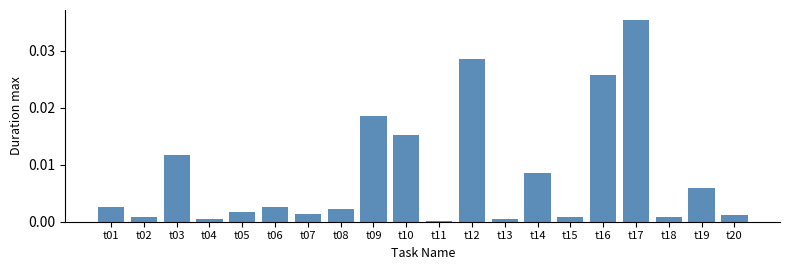

Which has a higher value, t20 or t08?

t08